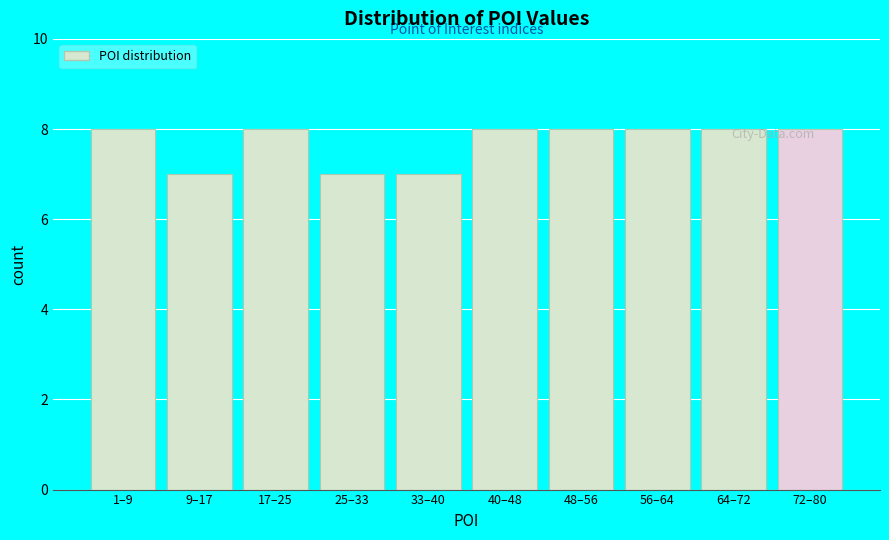

What is the maximum value shown in the chart?

8